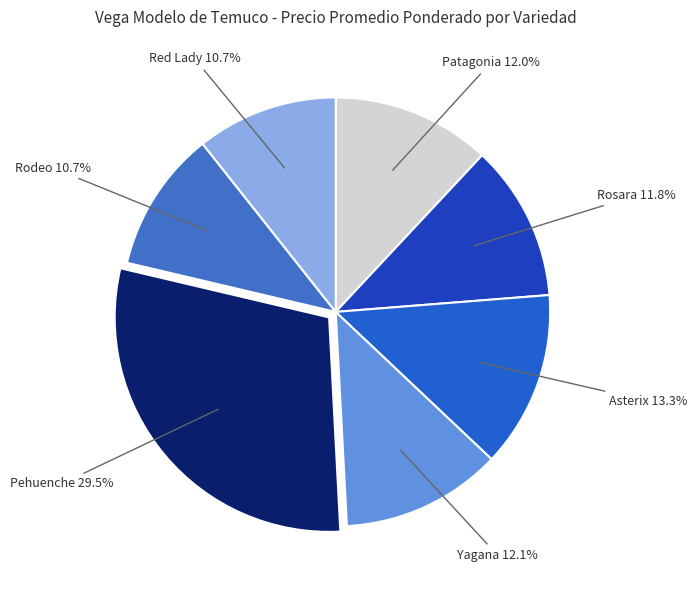

How many slices are in this pie chart?

7